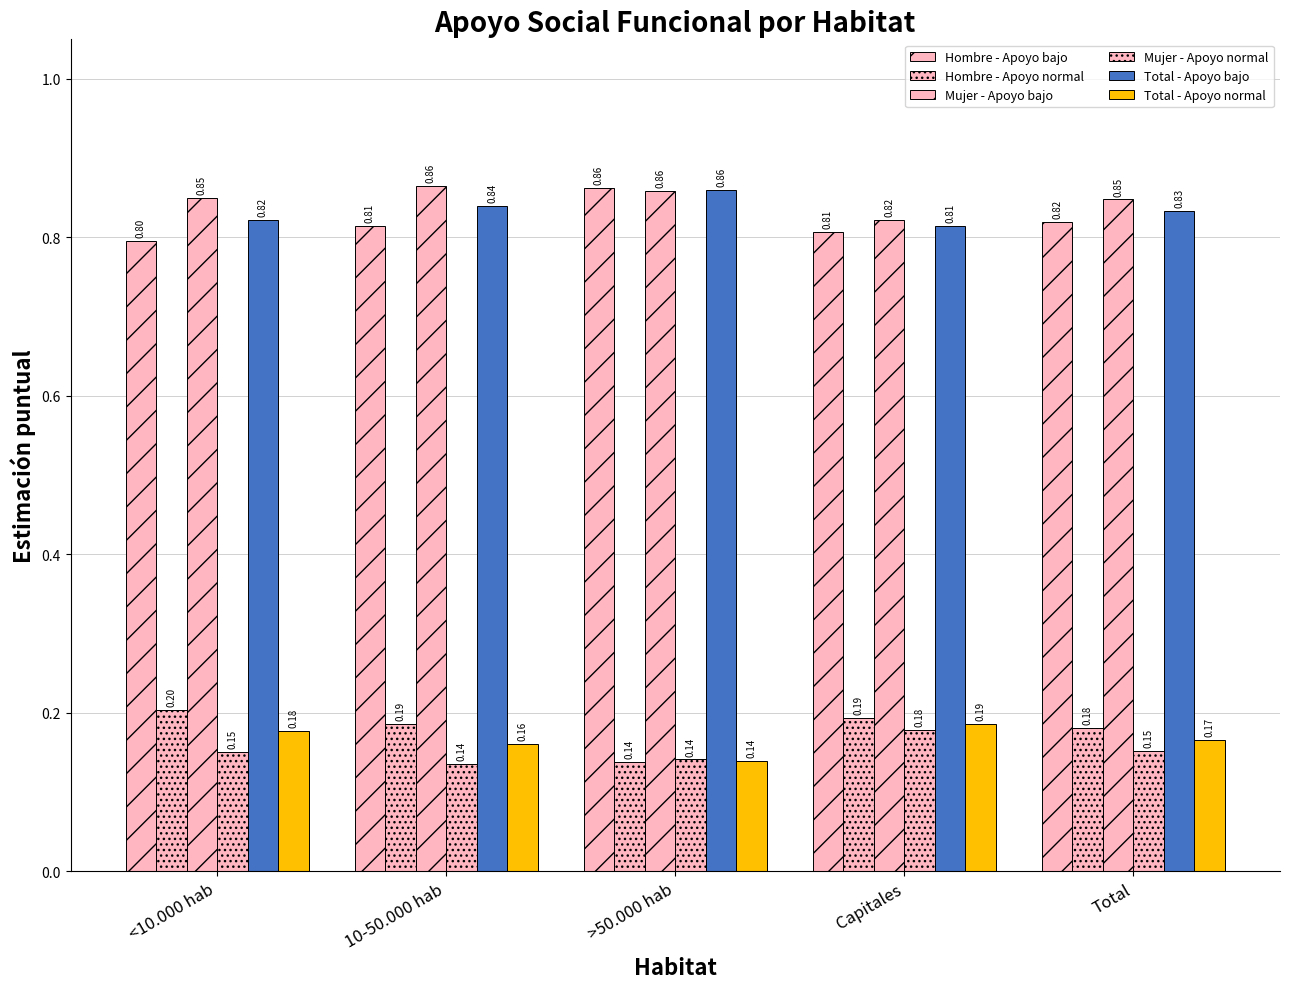

Is the value of Total - Apoyo bajo at Total greater than the value of Mujer - Apoyo bajo at 10-50.000 hab?

No